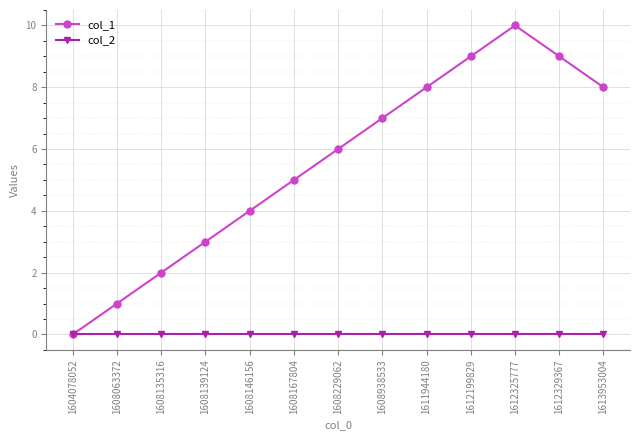

True or false: col_1 has more than 1 interior local peaks.

False